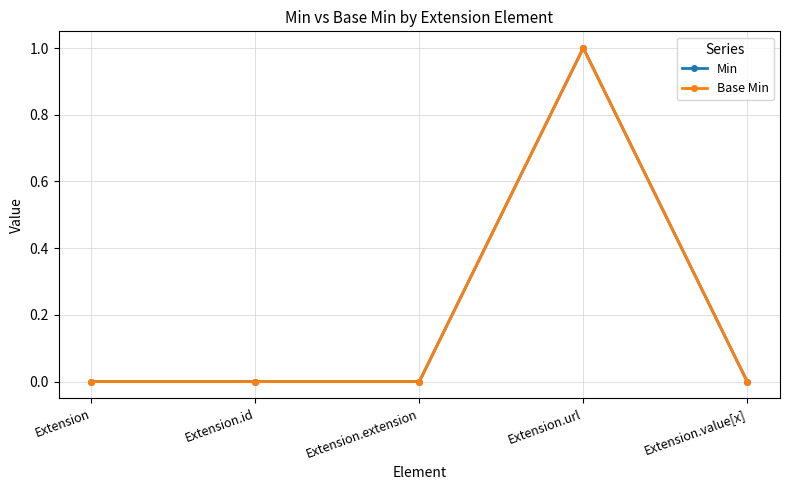

Reading right to left, what are all the values shown in this chart?

Min: Extension.value[x]=0	Extension.url=1	Extension.extension=0	Extension.id=0	Extension=0
Base Min: Extension.value[x]=0	Extension.url=1	Extension.extension=0	Extension.id=0	Extension=0